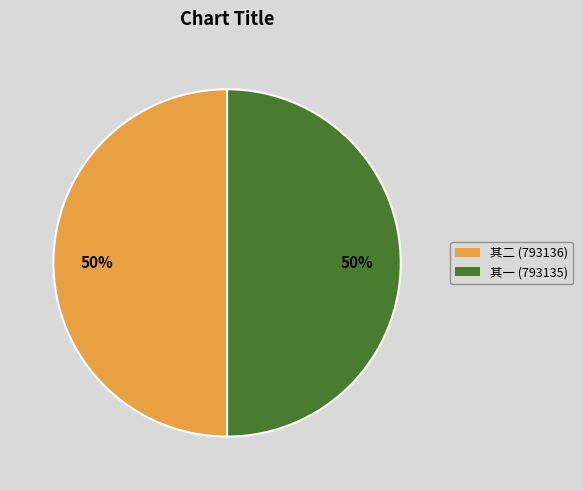

To the nearest percent, what is the average slice percentage?

50%